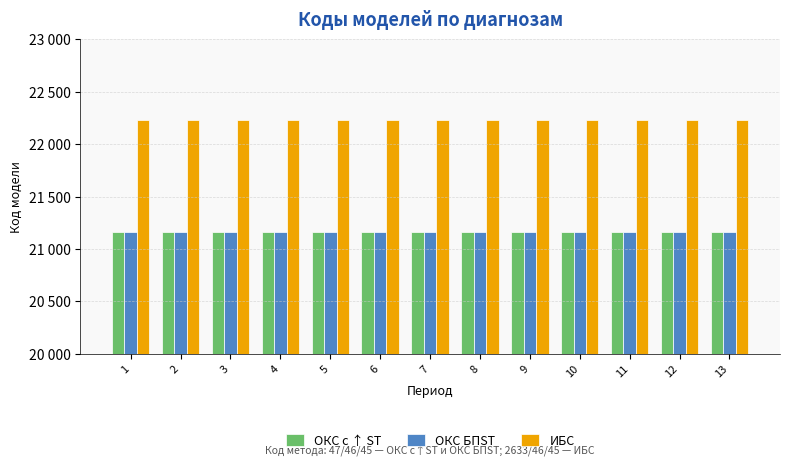

Which category has the highest value in the ОКС БПST series?

1